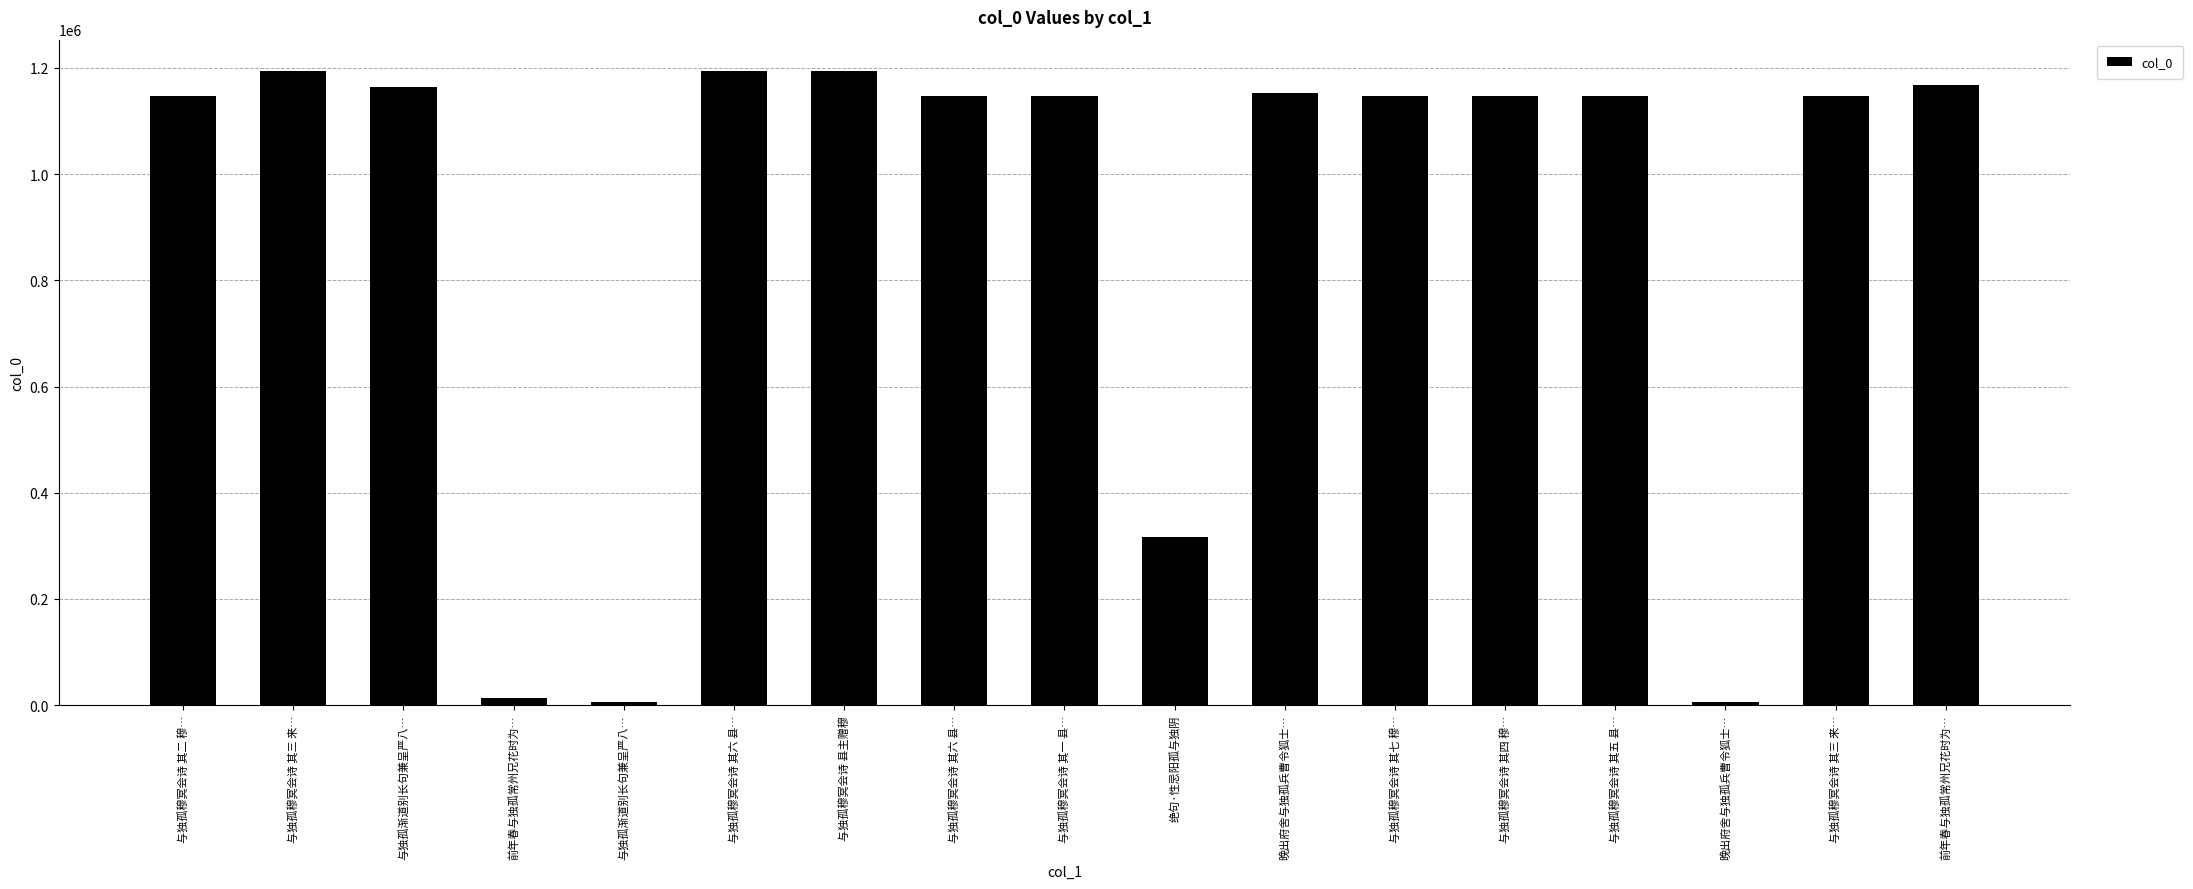

What is the maximum value shown in the chart?

1193433